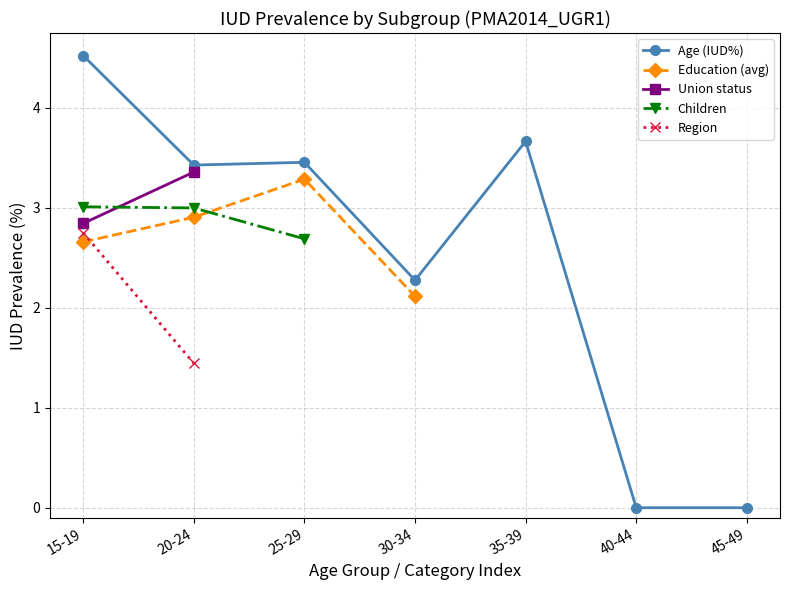

True or false: Children and Age (IUD%) cross at least once.

False